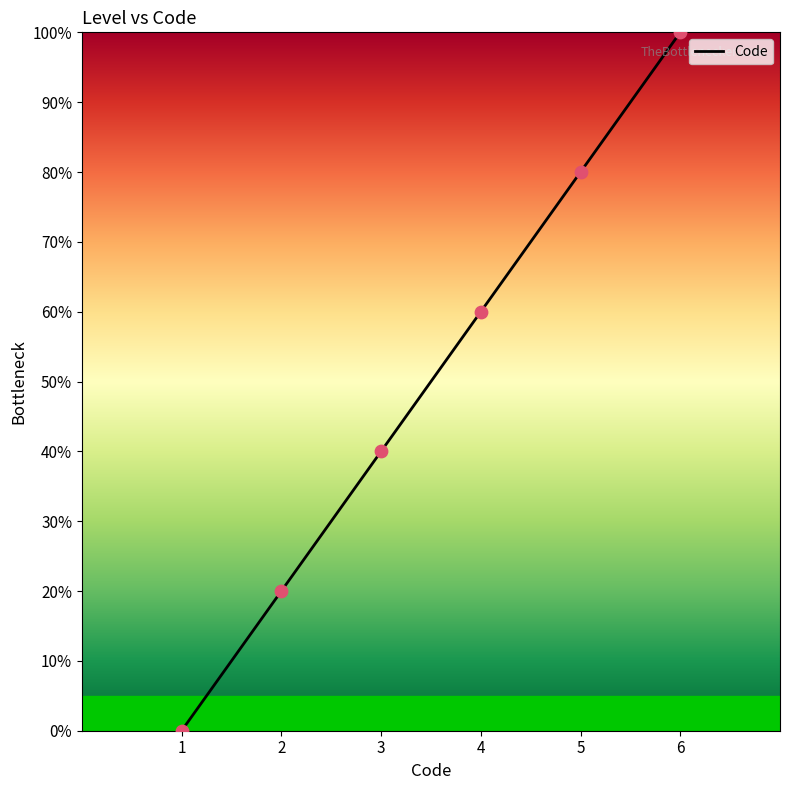

What is the change in value from 2 to 3?

+0.2